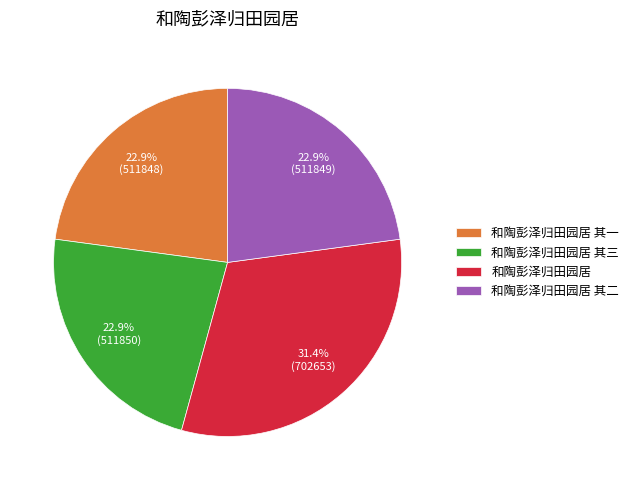

Does 和陶彭泽归田园居 其三 account for over 50% of the chart?

No